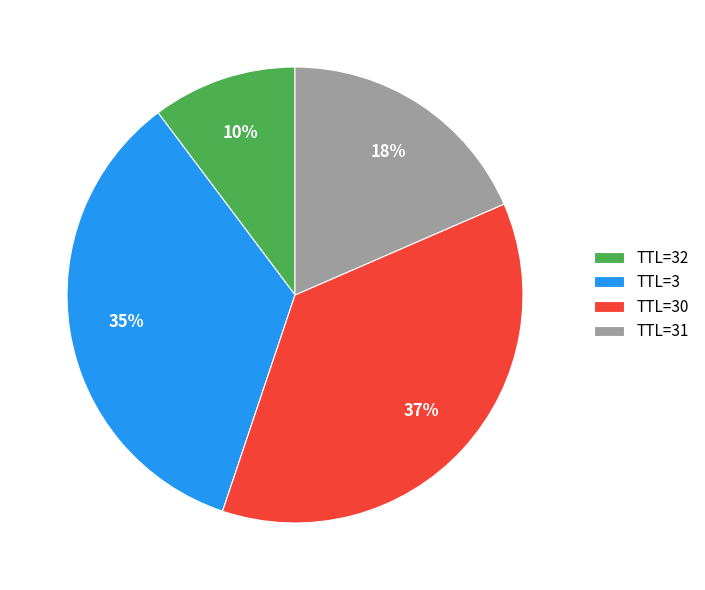

Does TTL=30 represent more than half of the total?

No